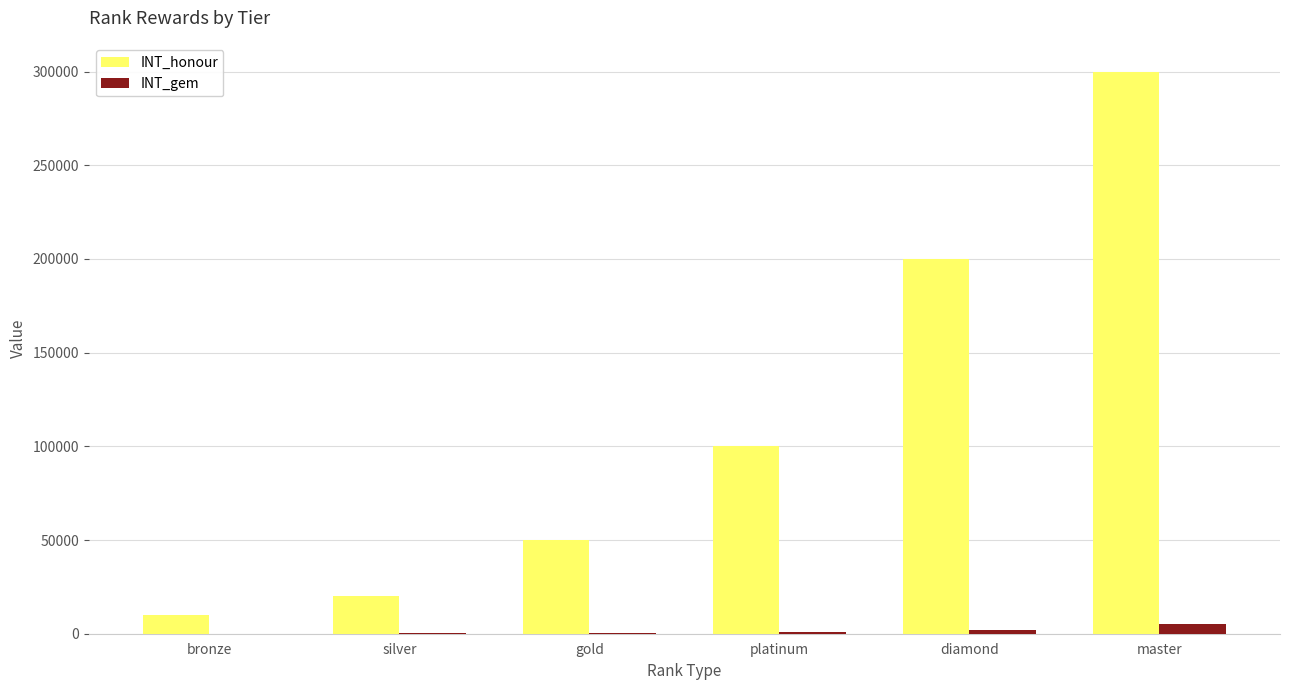

Is it true that INT_honour equals 140950 at platinum?

False